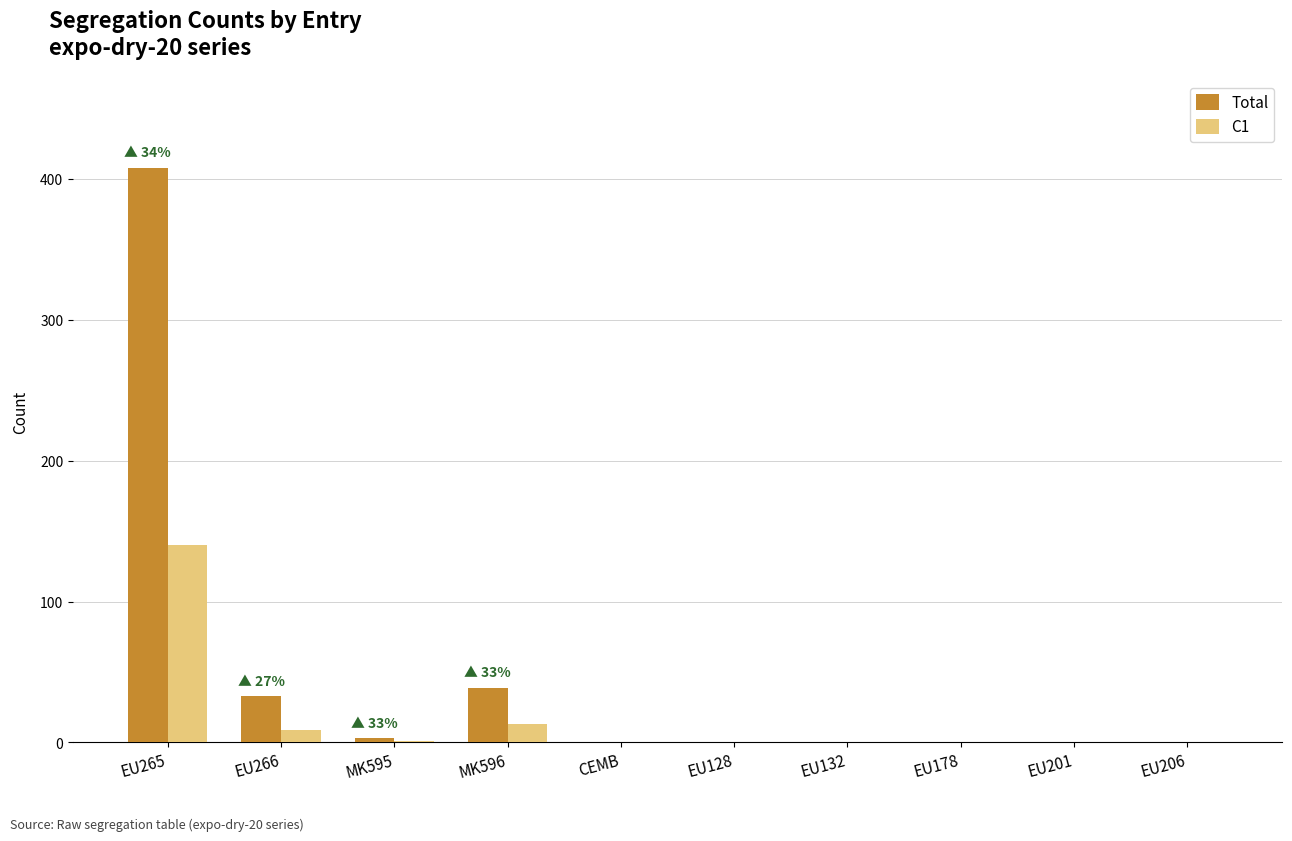

What is the sum of all Total values?

483